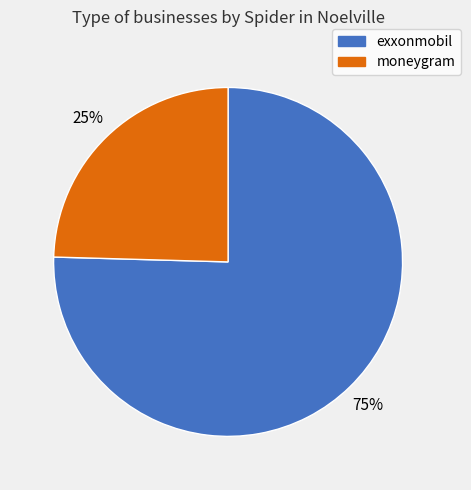

Which slice represents more than half of the pie?

exxonmobil